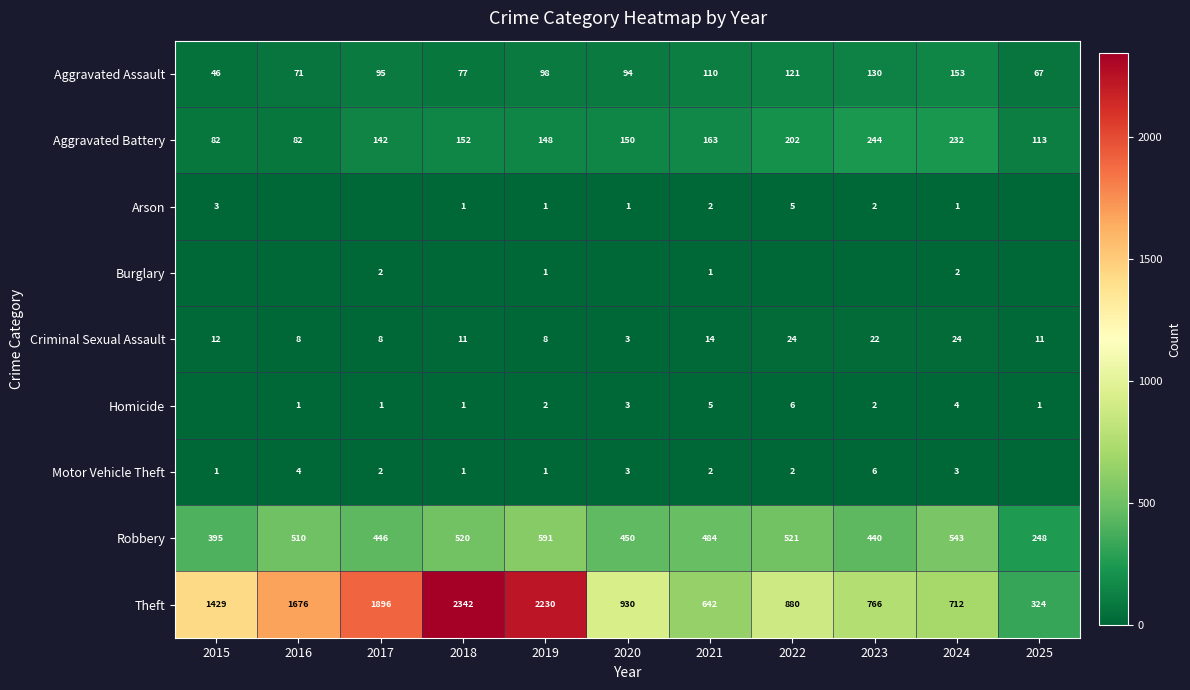

What is the sum of the Criminal Sexual Assault values at 2015 and 2024?

36